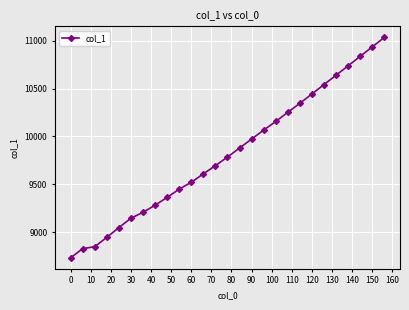

What is the sum of all values?

265309